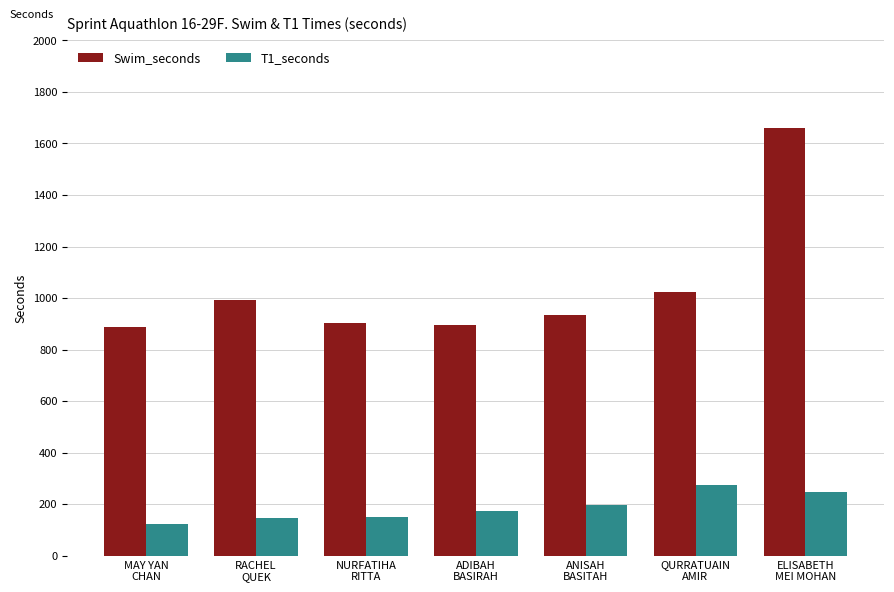

What are all the series names shown in the legend?

Swim_seconds, T1_seconds